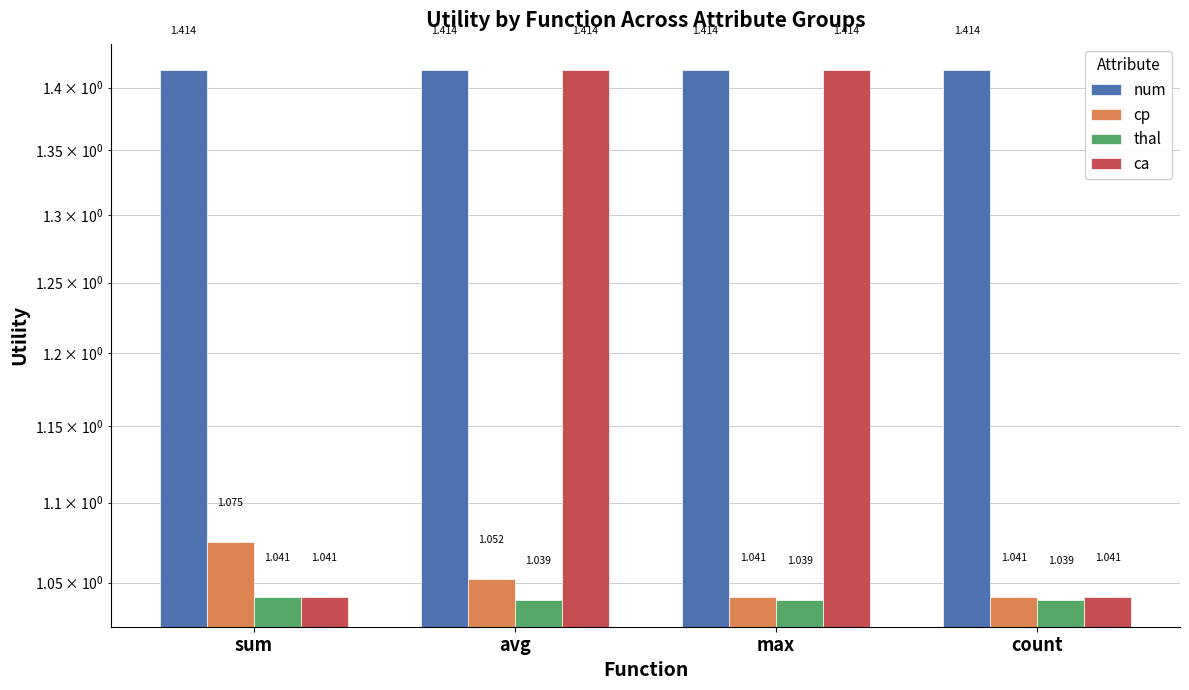

Which series has the largest range (max minus min)?

ca